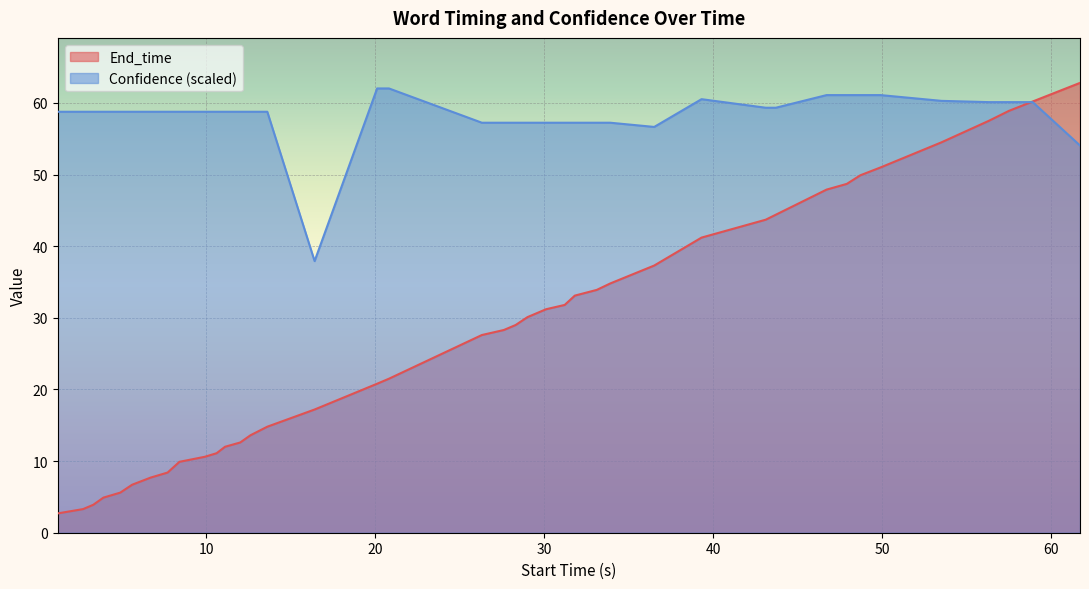

Which series has the largest total across all categories?

Confidence (scaled)